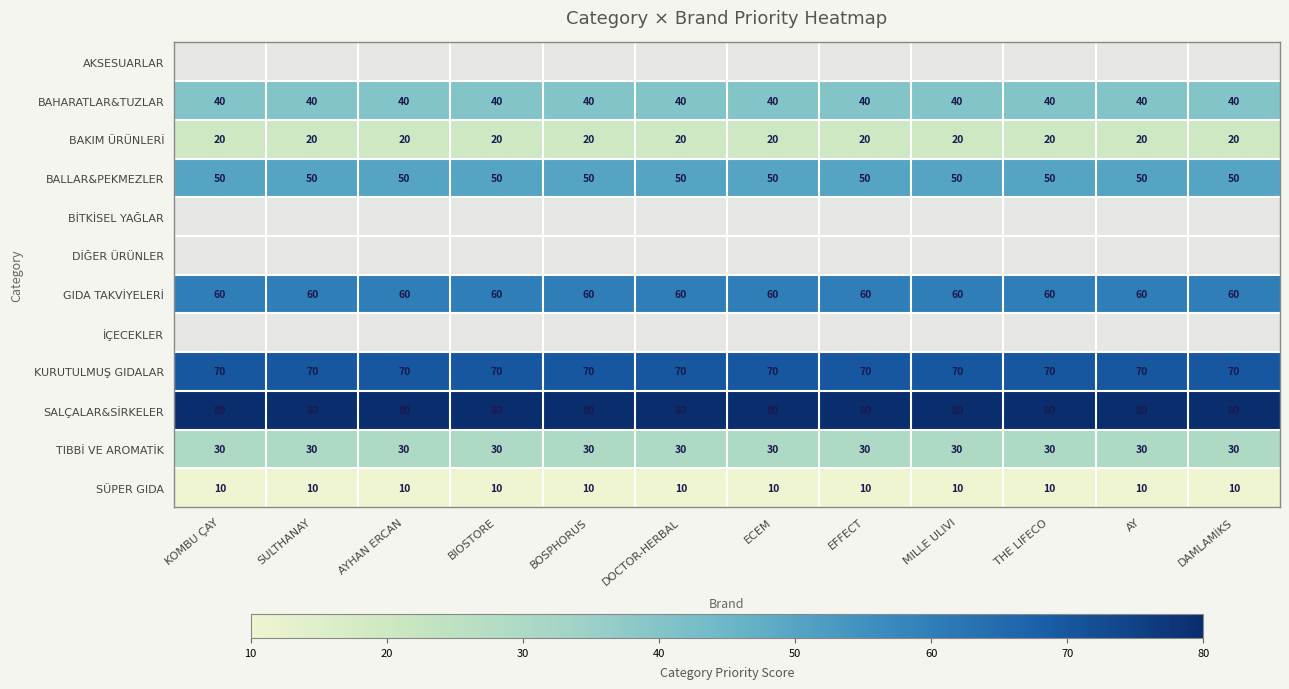

What is the sum of the TIBBİ VE AROMATİK values at KOMBU ÇAY and AY?

60